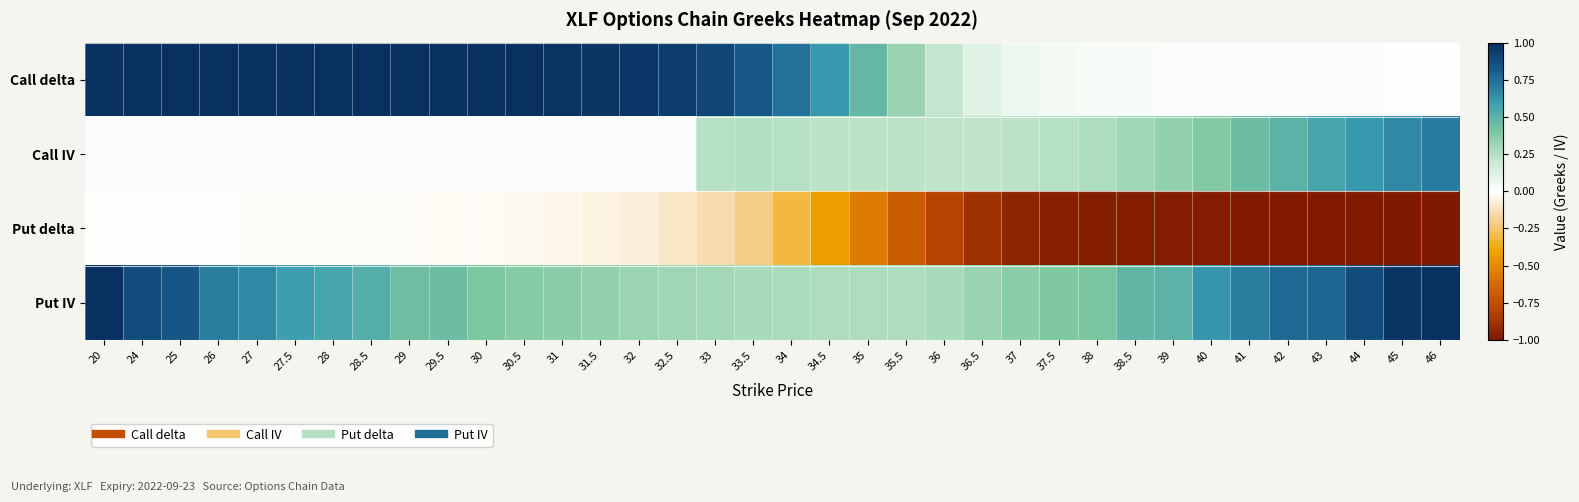

Reading left to right, list all the values displayed in this chart.

Call delta: 20=1.0	24=1.0	25=1.0	26=1.0	27=1.0	27.5=1.0	28=1.0	28.5=1.0	29=1.0	29.5=1.0	30=1.0	30.5=1.0	31=1.0	31.5=1.0	32=1.0	32.5=0.9	33=0.9	33.5=0.8	34=0.7	34.5=0.6	35=0.5	35.5=0.3	36=0.2	36.5=0.1	37=0.1	37.5=0.0	38=0.0	38.5=0.0	39=0.0	40=0.0	41=0.0	42=0.0	43=0.0	44=0.0	45=0.0	46=0.0
Call IV: 20=0.0	24=0.0	25=0.0	26=0.0	27=0.0	27.5=0.0	28=0.0	28.5=0.0	29=0.0	29.5=0.0	30=0.0	30.5=0.0	31=0.0	31.5=0.0	32=0.0	32.5=0.0	33=0.2	33.5=0.3	34=0.2	34.5=0.2	35=0.2	35.5=0.2	36=0.2	36.5=0.2	37=0.2	37.5=0.2	38=0.3	38.5=0.3	39=0.3	40=0.4	41=0.4	42=0.5	43=0.6	44=0.6	45=0.7	46=0.7
Put delta: 20=-0.0	24=-0.0	25=-0.0	26=-0.0	27=-0.0	27.5=-0.0	28=-0.0	28.5=-0.0	29=-0.0	29.5=-0.0	30=-0.0	30.5=-0.0	31=-0.0	31.5=-0.0	32=-0.1	32.5=-0.1	33=-0.1	33.5=-0.2	34=-0.3	34.5=-0.4	35=-0.6	35.5=-0.7	36=-0.8	36.5=-0.9	37=-0.9	37.5=-1.0	38=-1.0	38.5=-1.0	39=-1.0	40=-1.0	41=-1.0	42=-1.0	43=-1.0	44=-1.0	45=-1.0	46=-1.0
Put IV: 20=1.3	24=0.9	25=0.8	26=0.7	27=0.7	27.5=0.6	28=0.6	28.5=0.5	29=0.4	29.5=0.5	30=0.4	30.5=0.4	31=0.4	31.5=0.3	32=0.3	32.5=0.3	33=0.3	33.5=0.3	34=0.3	34.5=0.3	35=0.3	35.5=0.3	36=0.3	36.5=0.3	37=0.4	37.5=0.4	38=0.4	38.5=0.5	39=0.5	40=0.6	41=0.7	42=0.8	43=0.8	44=0.9	45=1.0	46=1.0